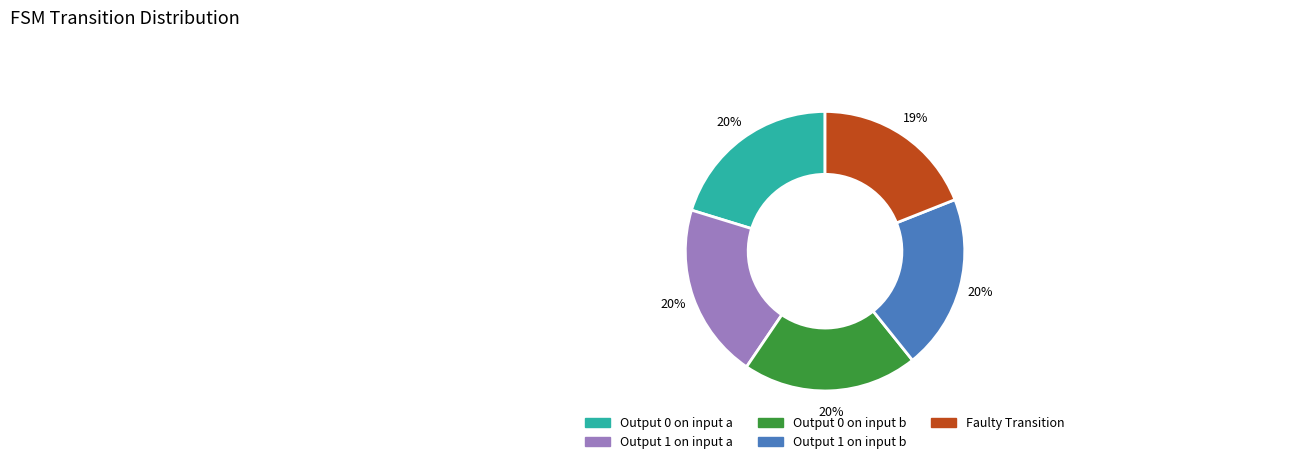

Is there any slice that represents more than half of the pie?

No